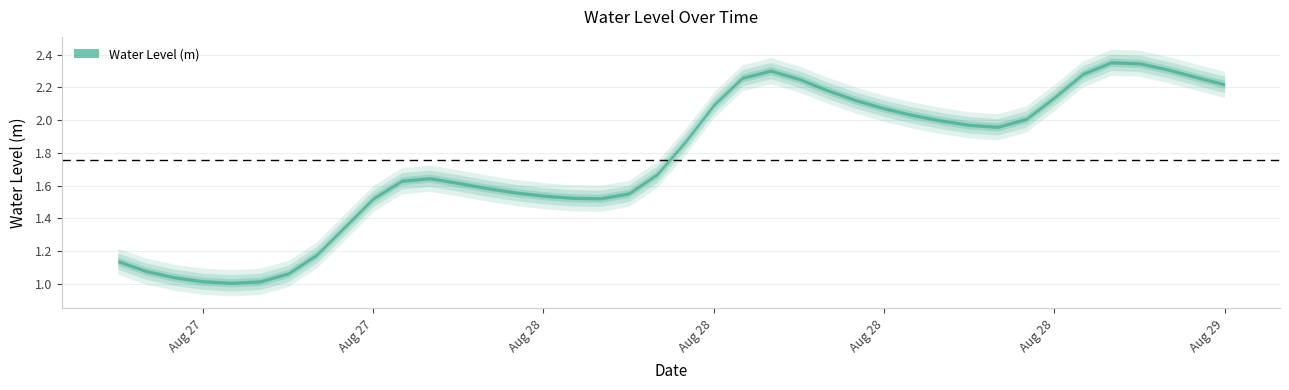

The value at 2023-08-27 14:00:00 is 1.0. True or false?

True